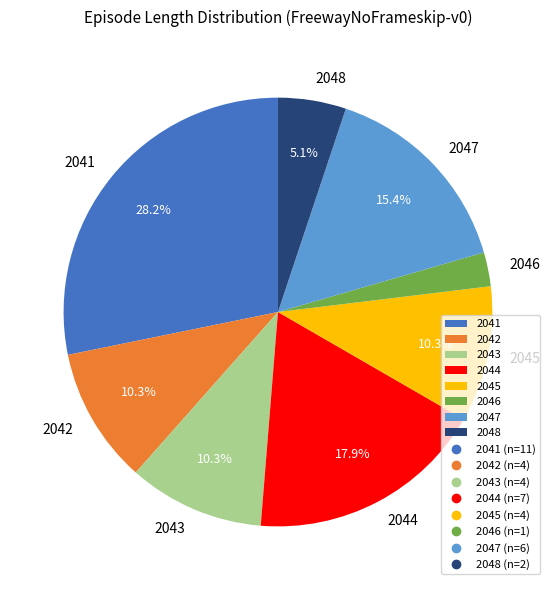

What is the smallest slice in the pie chart?

2046